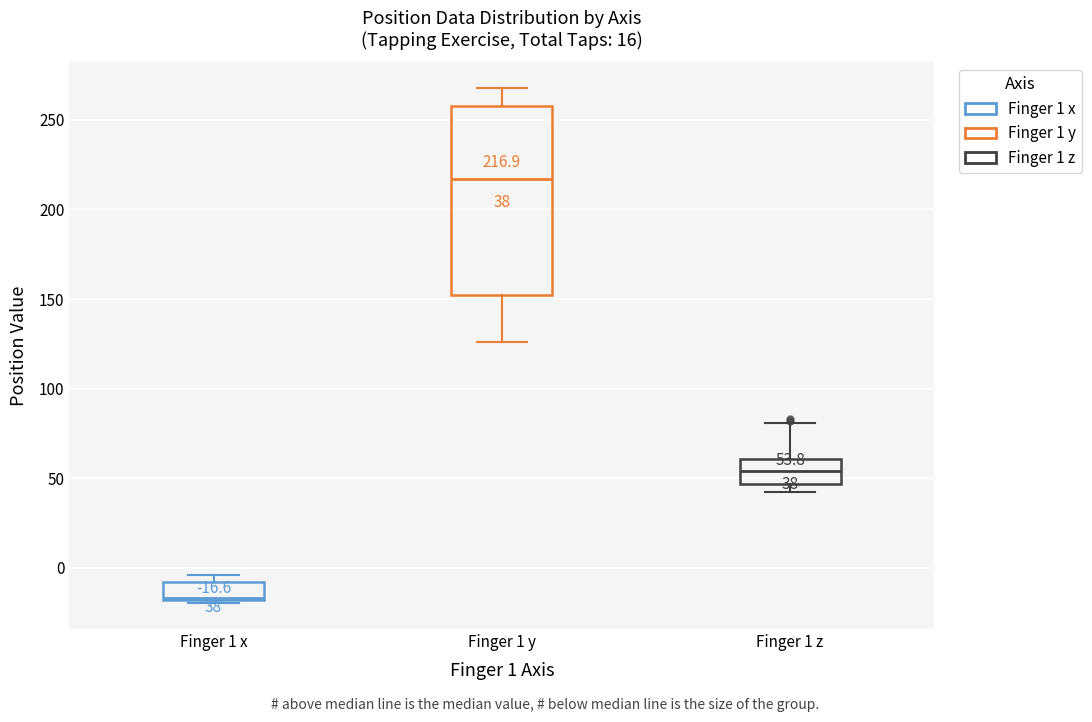

Which box has the lowest median line?

Finger 1 x